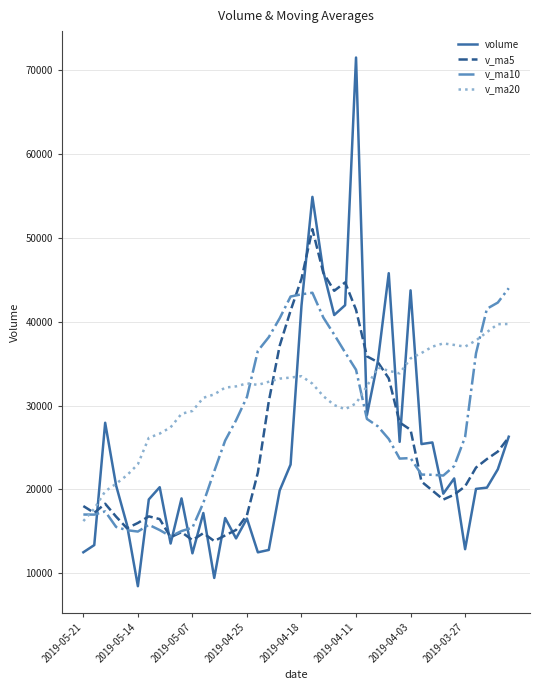

Which series has the widest spread of values?

volume